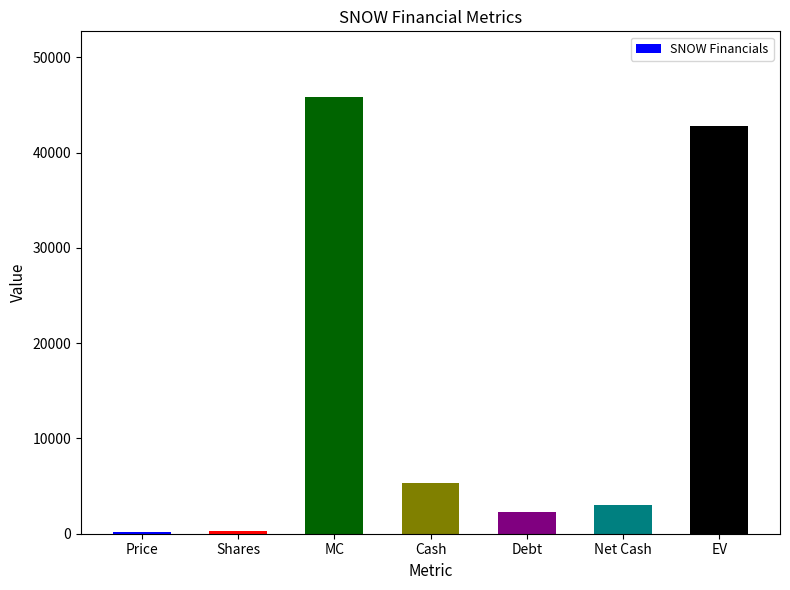

What is the sum of the values at Price and EV?

42976.1